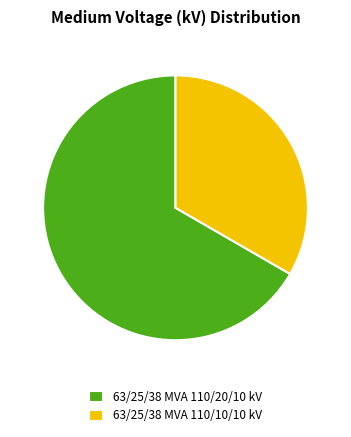

Is it true that 63/25/38 MVA 110/20/10 kV is 81% of the pie?

False